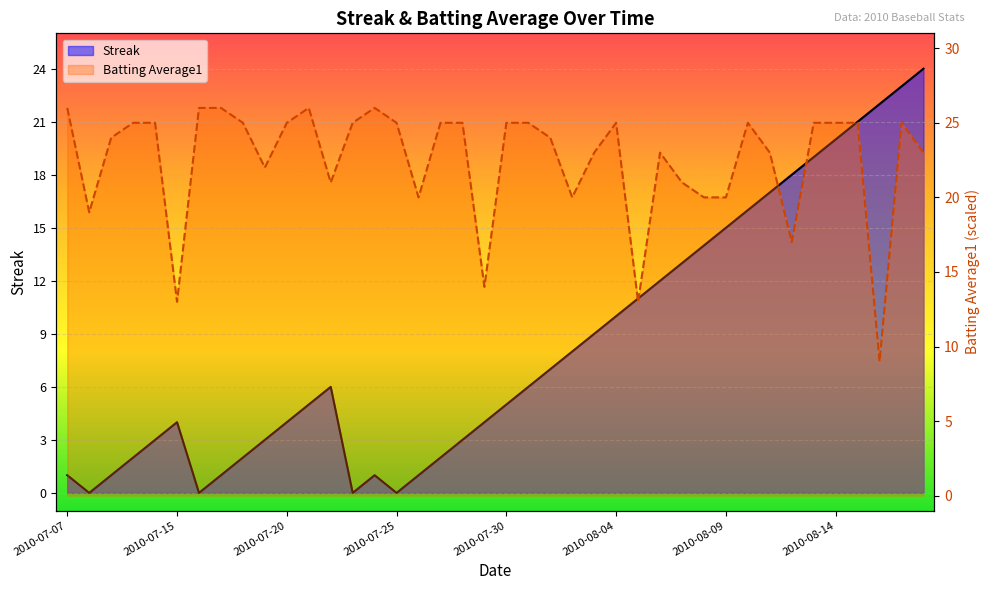

The Batting Average1 series shows 25.0 at 2010-08-13. True or false?

True